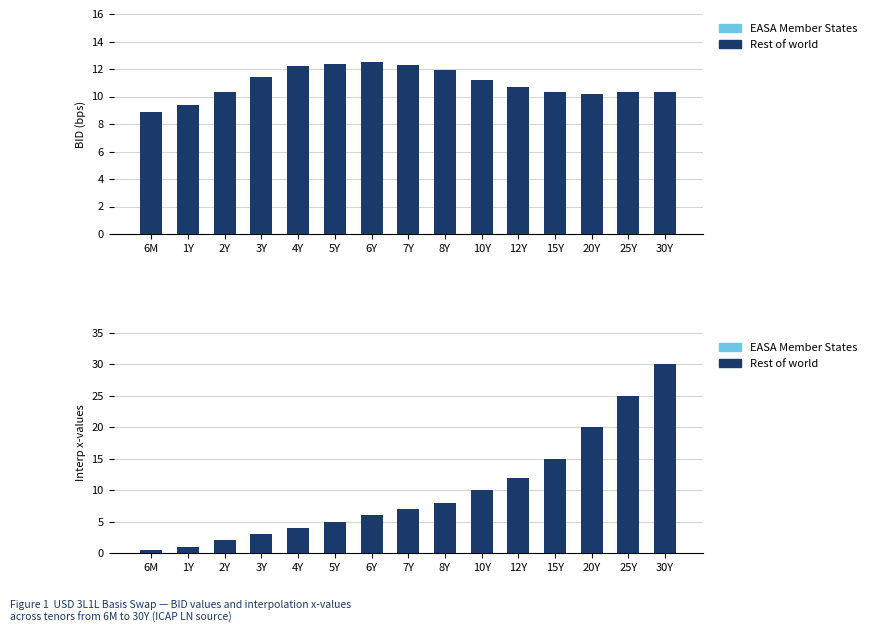

The value of Rest of world at 30Y is 30.0. True or false?

True